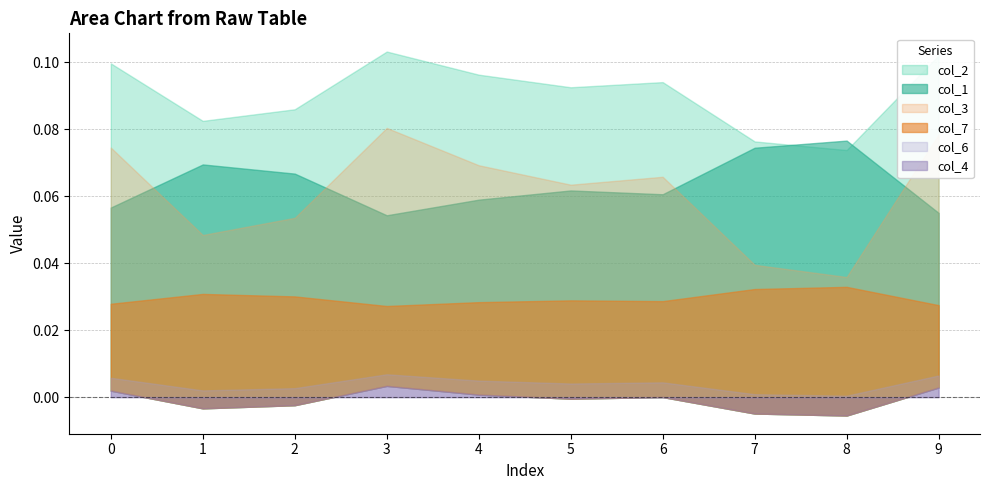

Rank the categories by col_3 value from highest to lowest.

3, 9, 0, 4, 6, 5, 2, 1, 7, 8